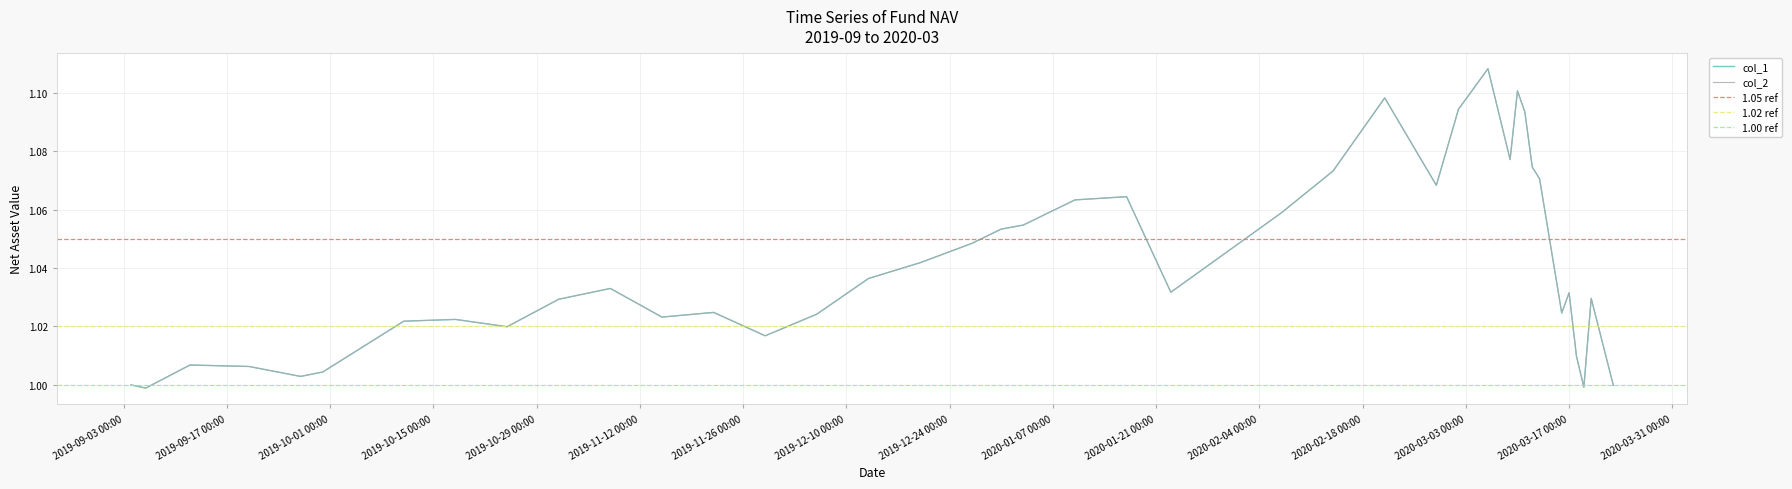

The col_2 series shows 1.7 at 2020-02-07. True or false?

False